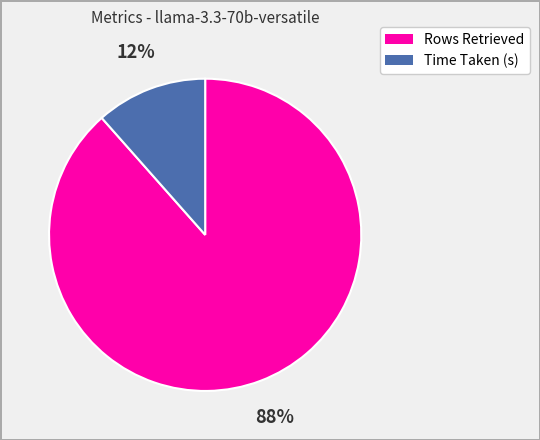

Is it true that Time Taken (s) is 12% of the pie?

True